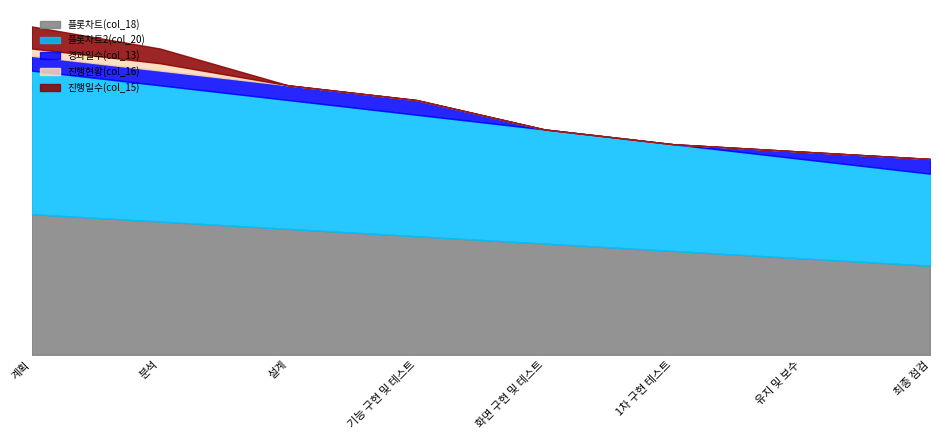

Reading right to left, list all the values displayed in this chart.

플롯차트(col_18): 최종 점검=12.1	유지 및 보수=13.1	1차 구현 테스트=14.1	화면 구현 및 테스트=15.1	기능 구현 및 테스트=16.1	설계=17.1	분석=18.1	계획=19.1
플롯차트2(col_20): 최종 점검=12.5	유지 및 보수=13.5	1차 구현 테스트=14.5	화면 구현 및 테스트=15.5	기능 구현 및 테스트=16.5	설계=17.5	분석=18.5	계획=19.5
경과일수(col_13): 최종 점검=2.0	유지 및 보수=1.0	1차 구현 테스트=0.0	화면 구현 및 테스트=0.0	기능 구현 및 테스트=2.0	설계=2.0	분석=2.0	계획=2.0
진행현황(col_16): 최종 점검=0.0	유지 및 보수=0.0	1차 구현 테스트=0.0	화면 구현 및 테스트=0.0	기능 구현 및 테스트=0.0	설계=0.0	분석=1.0	계획=1.0
진행일수(col_15): 최종 점검=0.0	유지 및 보수=0.0	1차 구현 테스트=0.0	화면 구현 및 테스트=0.0	기능 구현 및 테스트=0.0	설계=0.0	분석=2.0	계획=3.0